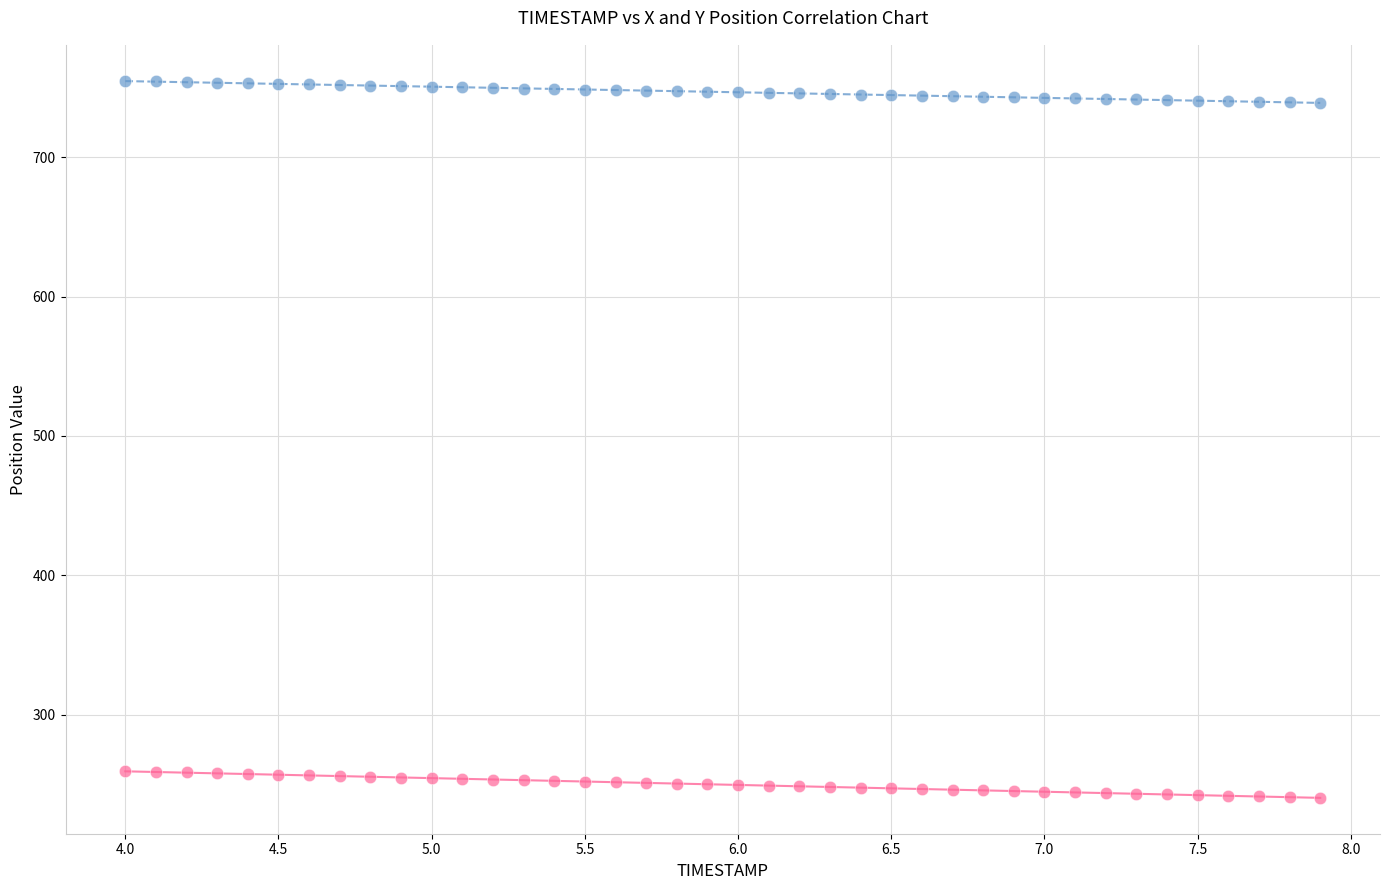

Which series reaches the maximum Y coordinate?

X Position